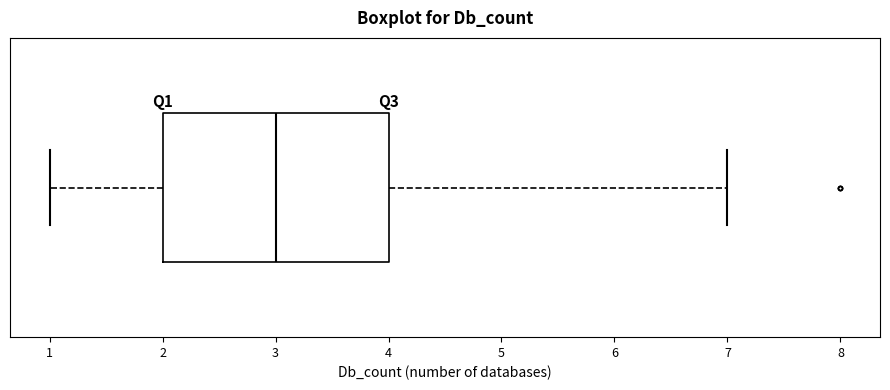

Read this box plot against the x-axis: the position of the median line, the range covered by the box, and the ends of both whiskers. The values are not printed on the chart, so give them approximately, as read against the axis.

median 3, box 2 to 4, whiskers 1 to 7